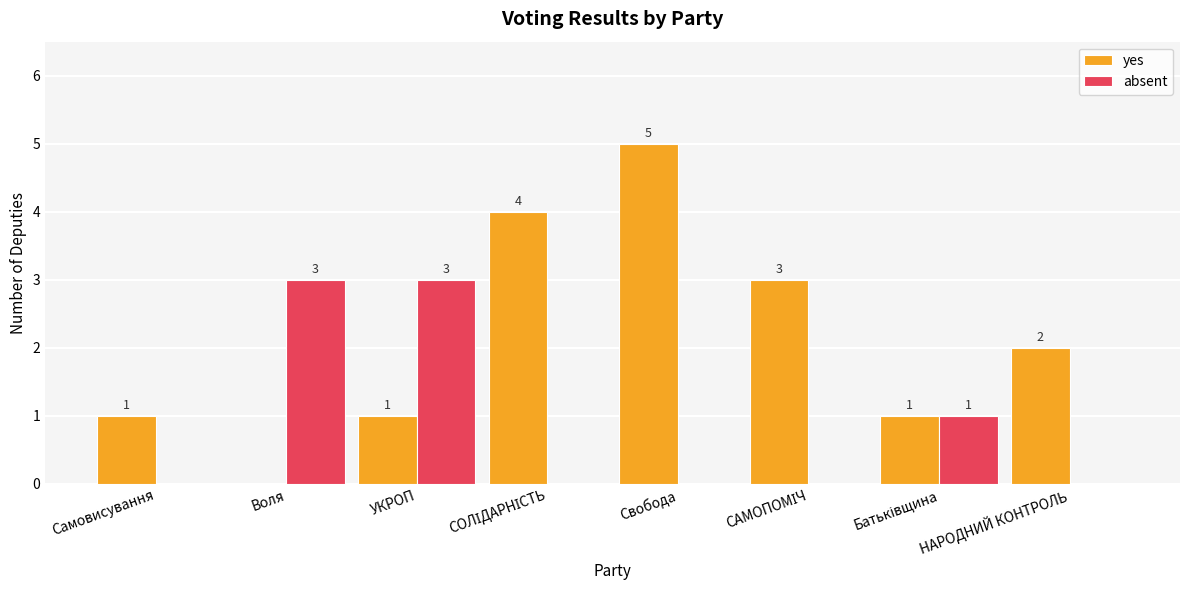

How many groups of bars are there?

8